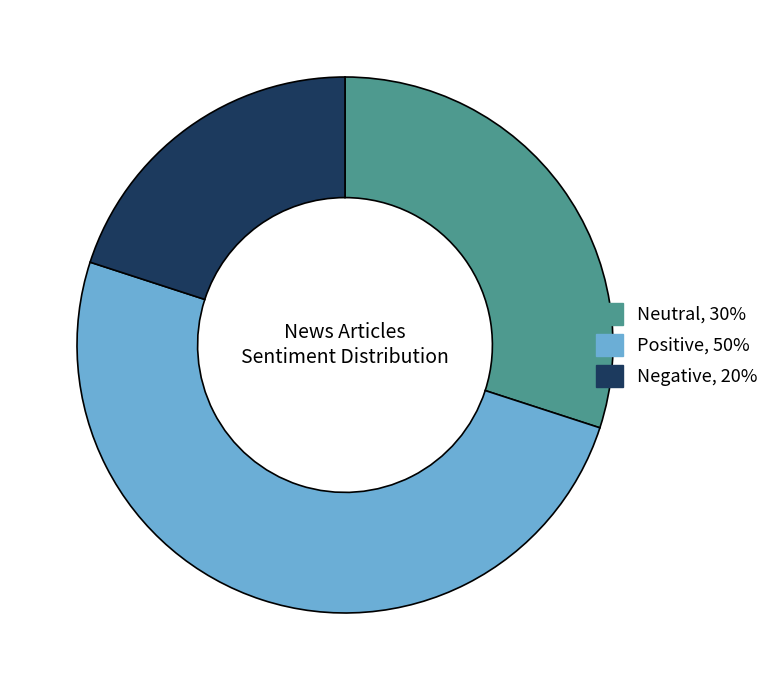

Which category has the smallest portion of the pie?

Negative